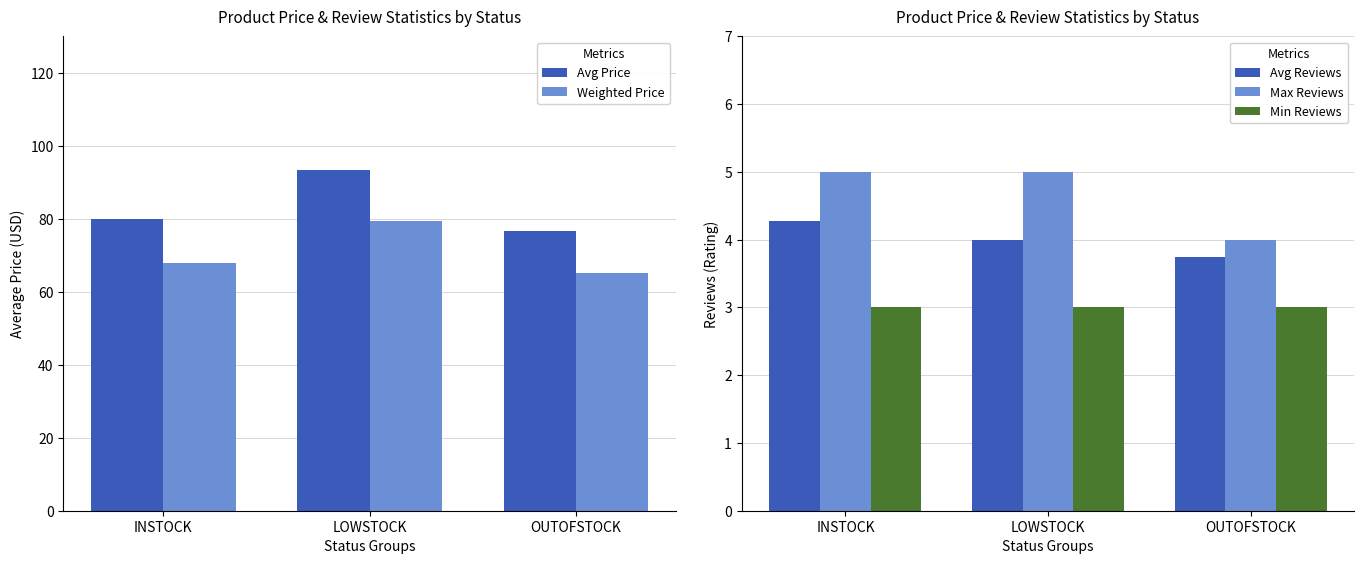

Reading left to right, extract all data points from this chart.

Avg Price: 79.9	93.3	76.8
Weighted Price: 67.9	79.3	65.2
Avg Reviews: 4.3	4.0	3.8
Max Reviews: 5.0	5.0	4.0
Min Reviews: 3.0	3.0	3.0